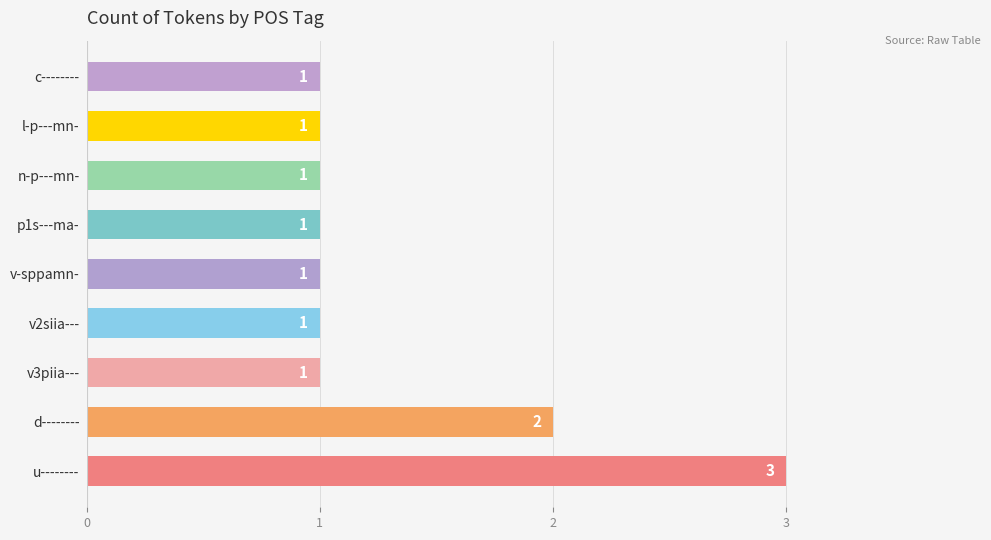

How many values exceed 1?

2